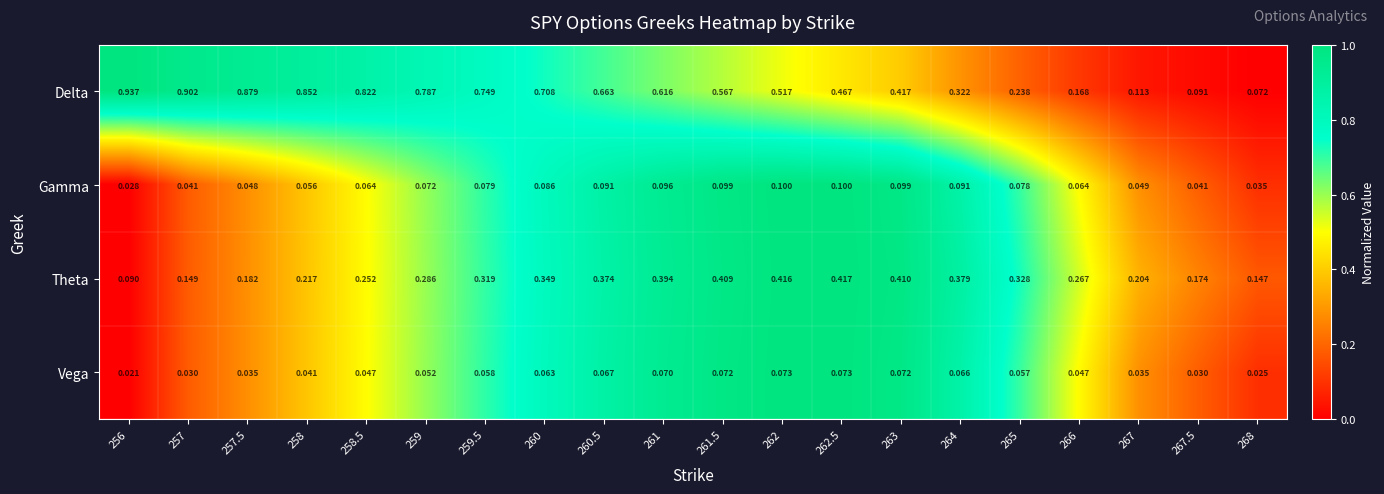

List the series in order of their peak value, lowest first.

Vega, Gamma, Theta, Delta